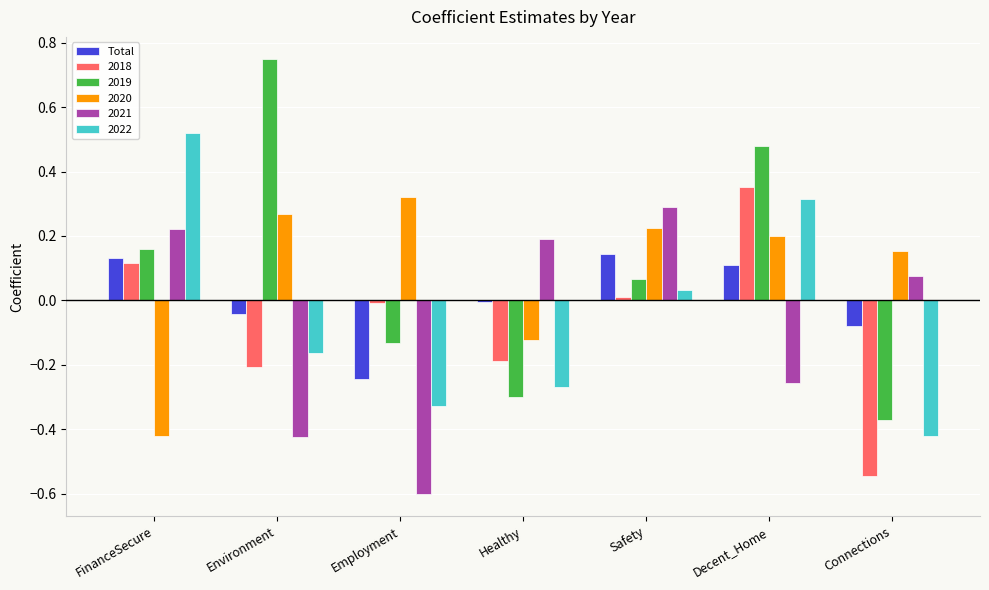

How many distinct data groups are displayed?

6